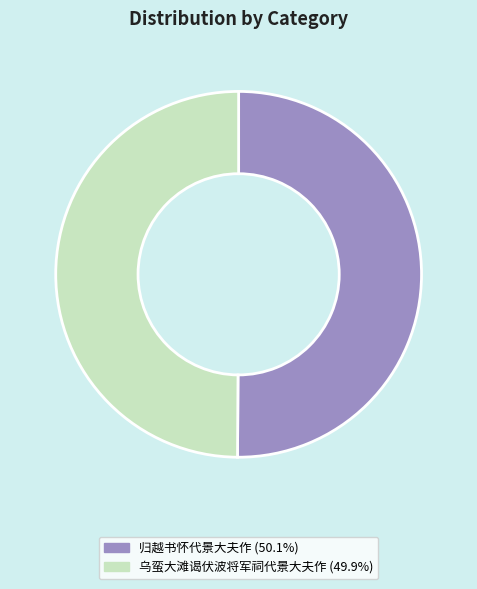

Do 归越书怀代景大夫作 and 乌蛮大滩谒伏波将军祠代景大夫作 together represent more than half of the pie?

Yes